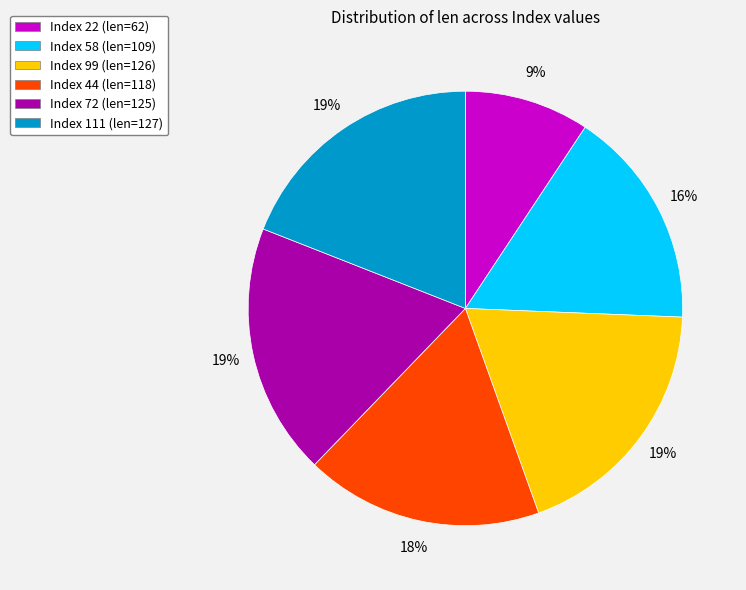

To the nearest percent, what portion does Index 22 (len=62) represent?

9%